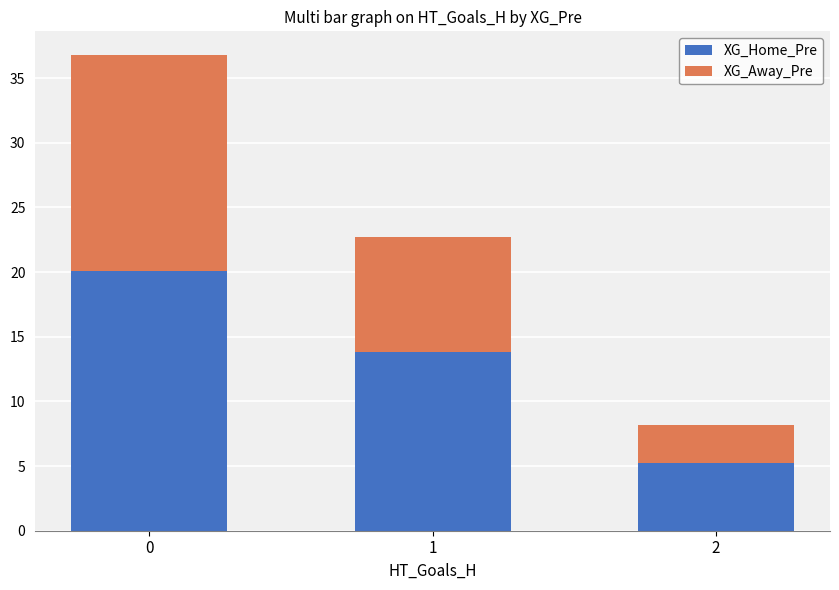

What are all the series names shown in the legend?

XG_Home_Pre, XG_Away_Pre